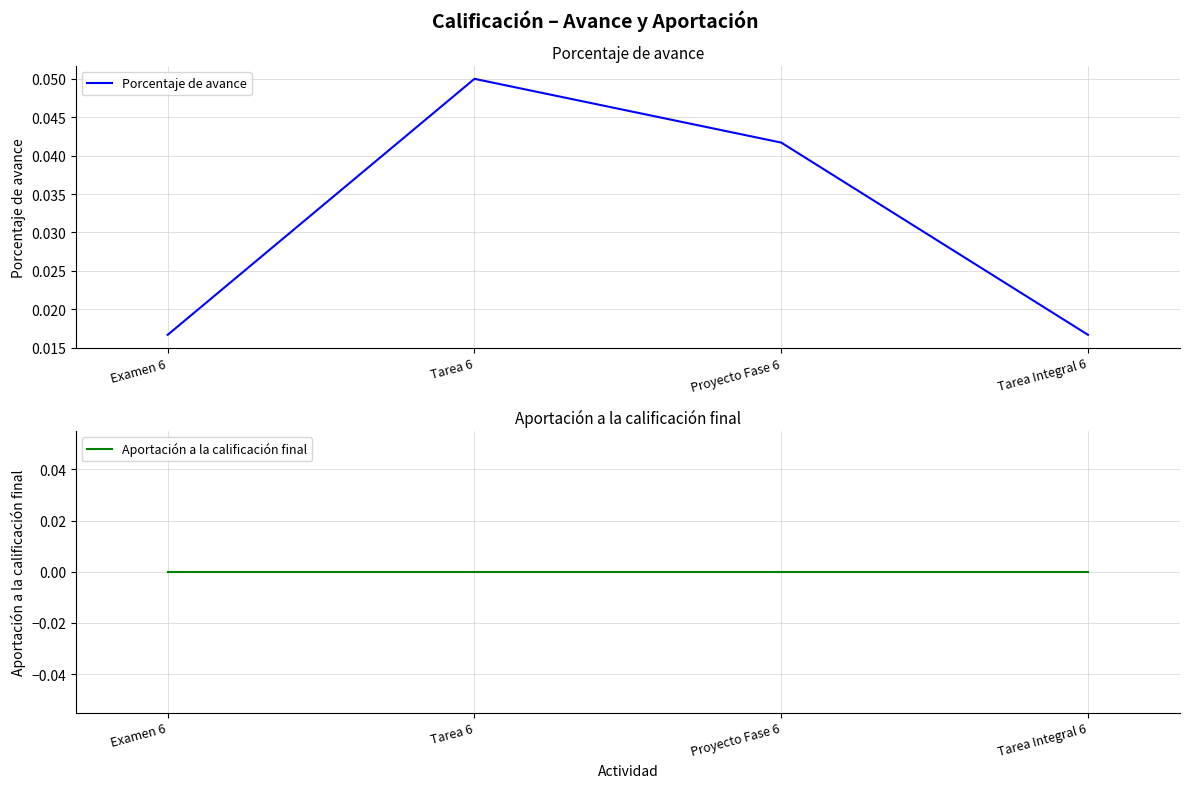

True or false: Aportación a la calificación final and Porcentaje de avance intersect in this chart.

False